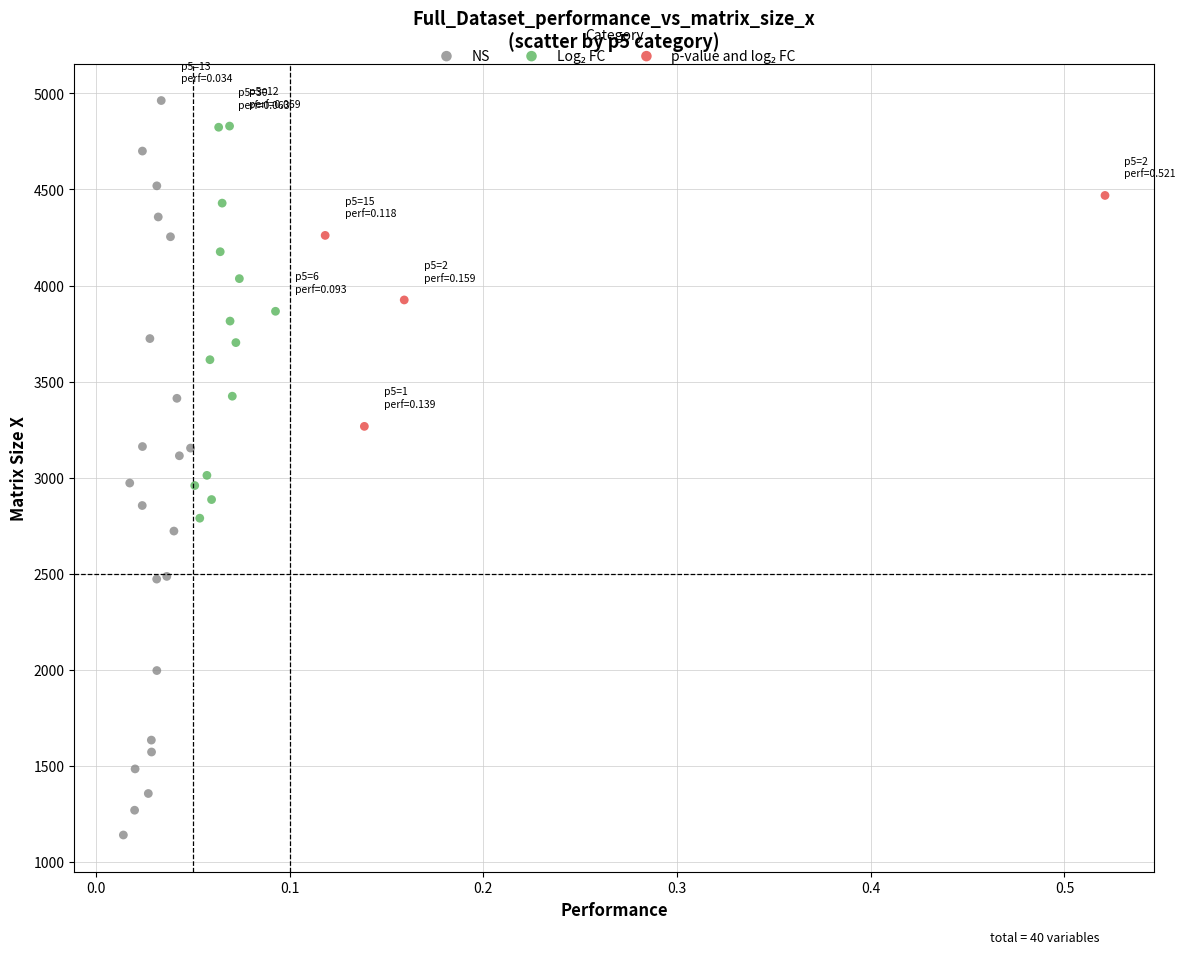

Which series has the widest spread of Y values?

NS